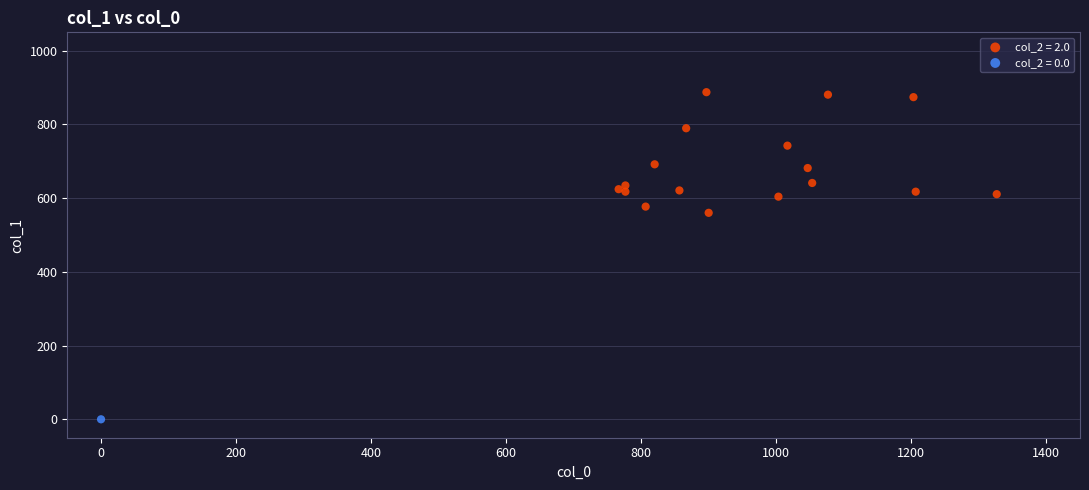

Which series reaches the maximum Y coordinate?

col_2 = 2.0